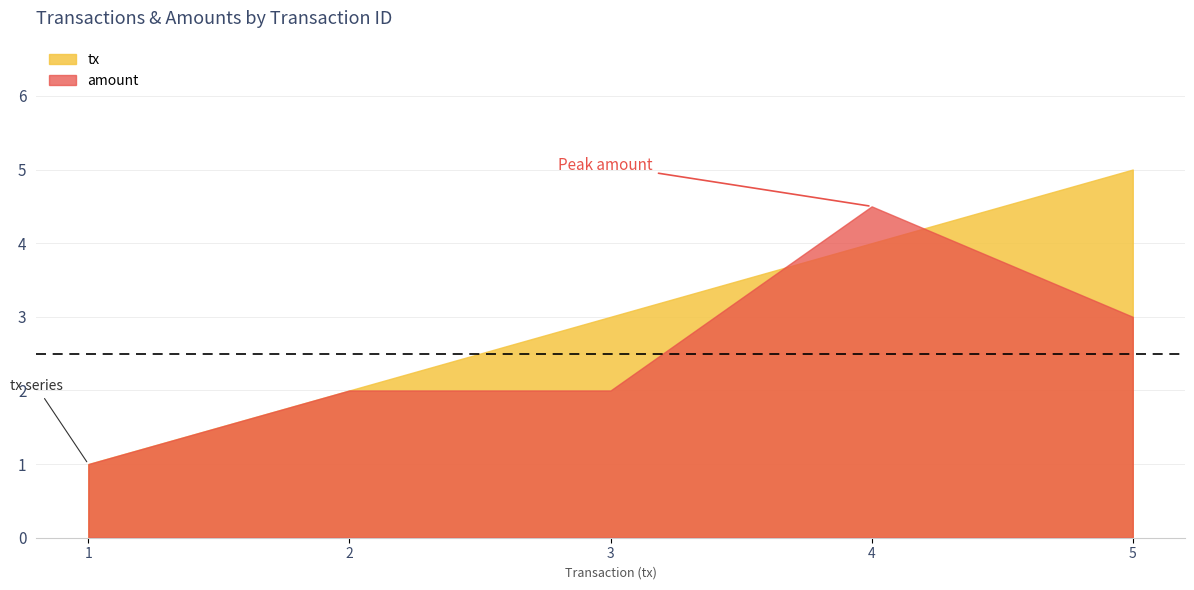

Reading right to left, list all the values displayed in this chart.

tx: 5=5.0	4=4.0	3=3.0	2=2.0	1=1.0
amount: 5=3.0	4=4.5	3=2.0	2=2.0	1=1.0